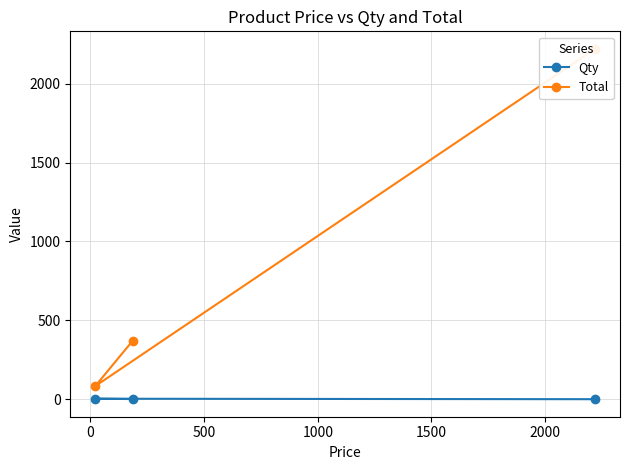

At how many categories does at least one series exceed 1298?

1